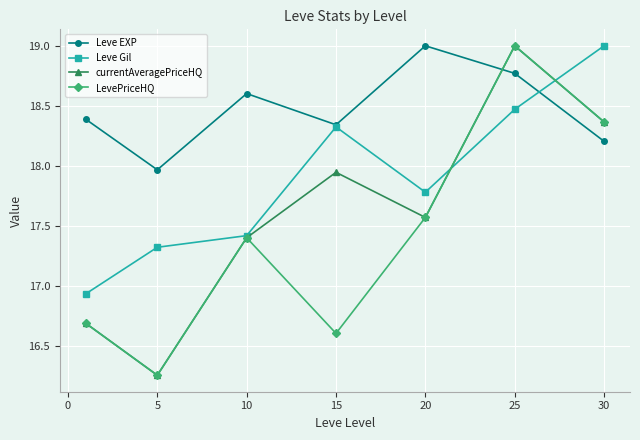

How many interior local peaks does the Leve EXP series have?

2